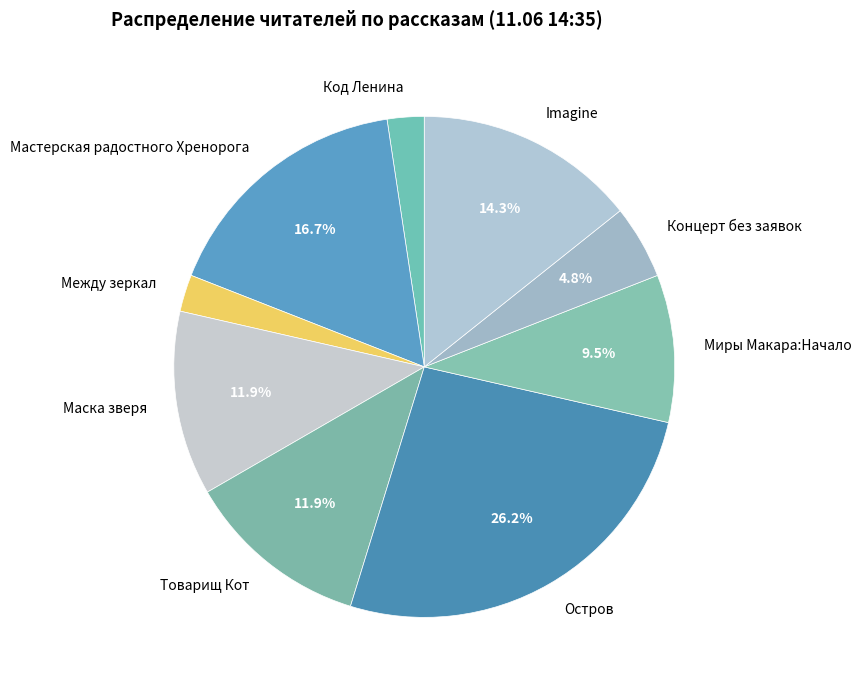

Is the sum of Миры Макара:Начало and Концерт без заявок greater than half?

No